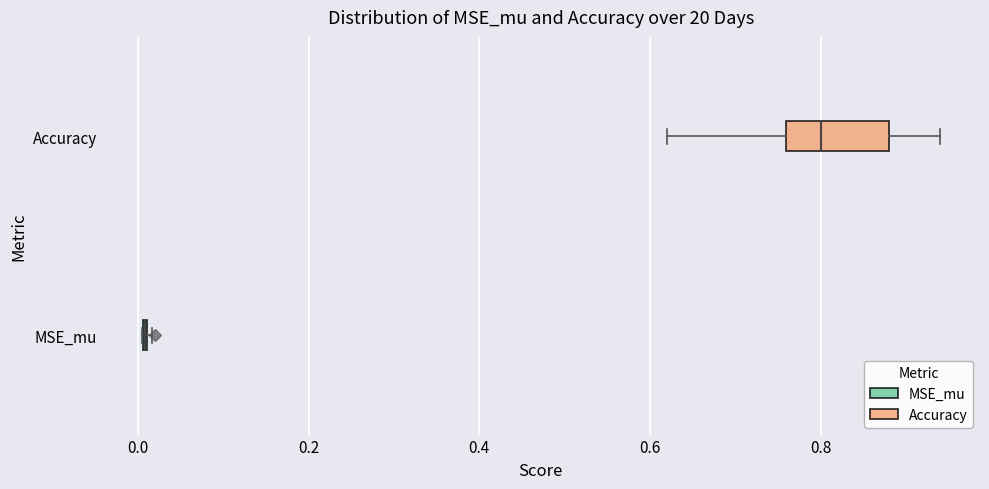

Reading bottom to top, read every box against the x-axis: the position of its median line, the range the box covers, and the ends of its whiskers. The values are not printed on the chart, so give them approximately, as read against the axis.

MSE_mu: box collapsed to a line at 0.00, whiskers 0.00 to 0.02
Accuracy: median 0.80, box 0.76 to 0.88, whiskers 0.62 to 0.94